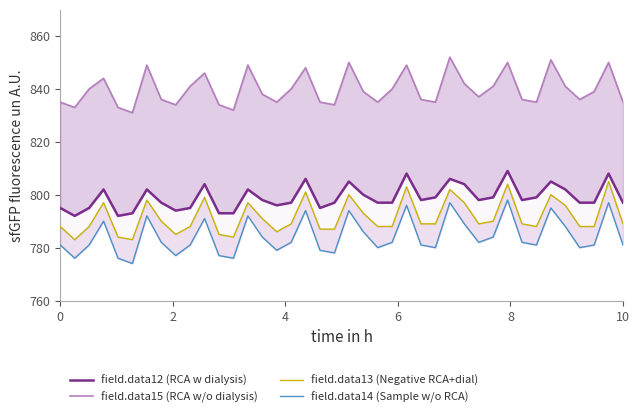

Does the chart display data point markers on the line(s)?

No